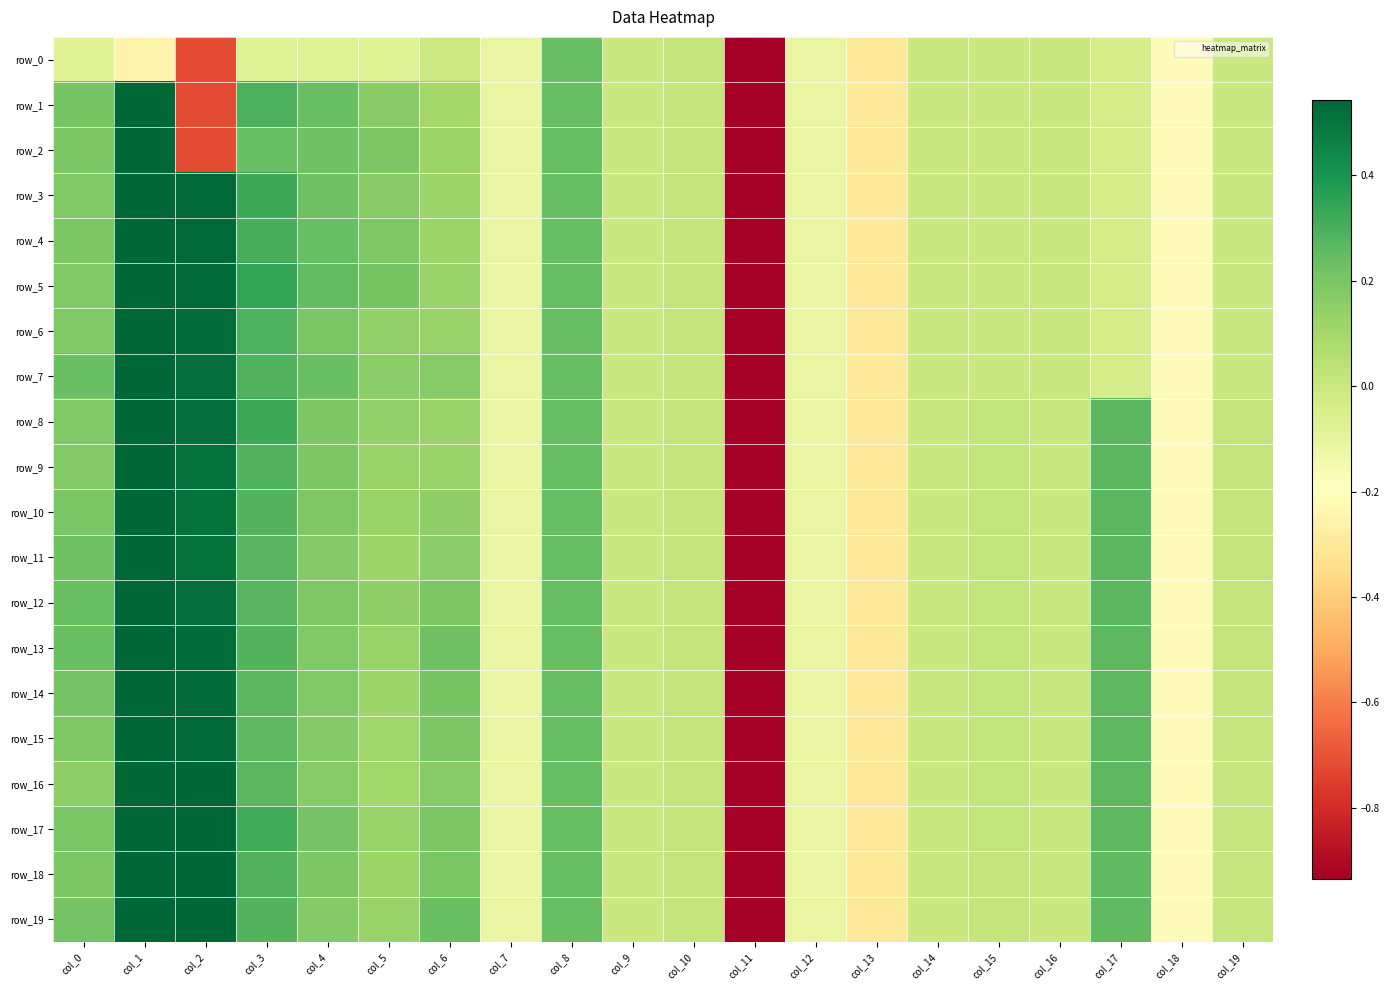

How many data points in row_1 are above 0?

8